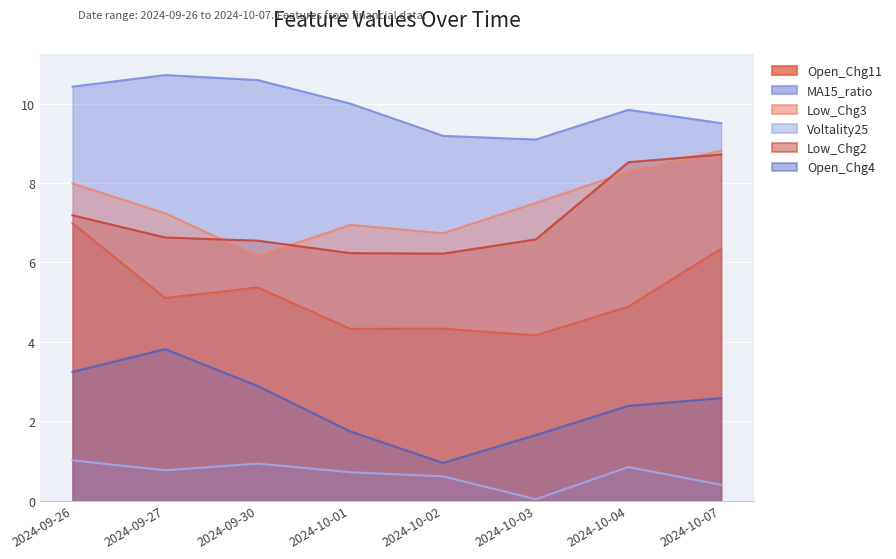

Is it true that Open_Chg11 equals 5.4 at 2024-09-30?

True